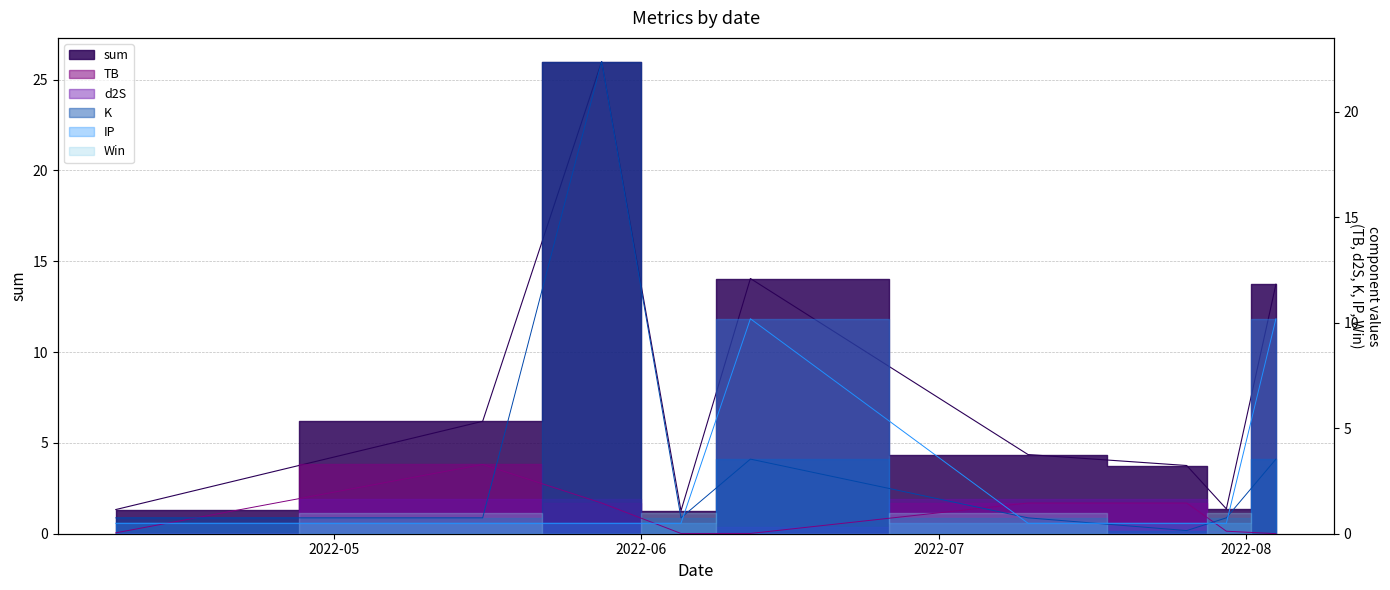

Where does the sum series first go above 4?

2022-05-16